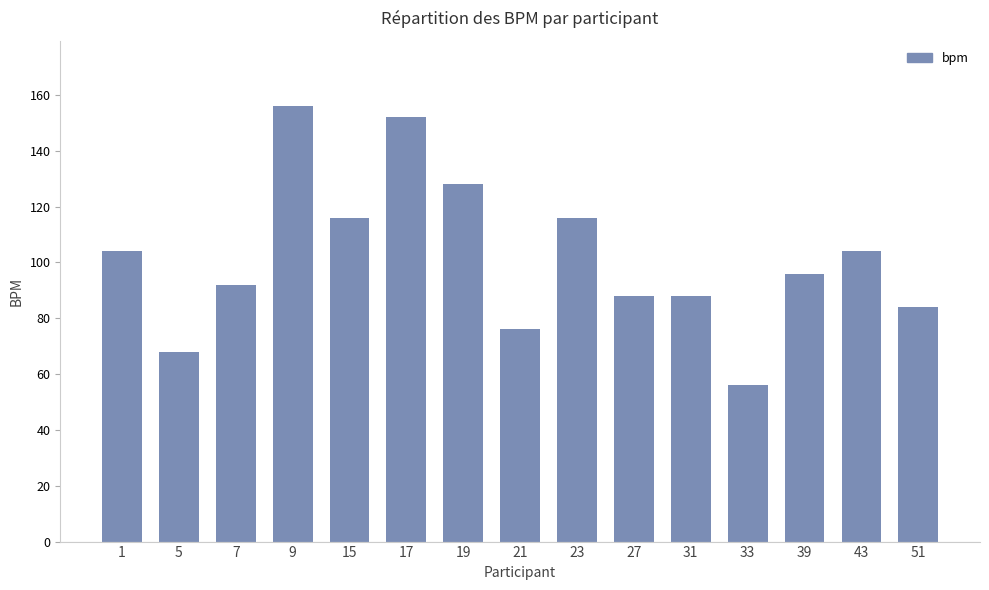

Which has a higher value, 7 or 23?

23